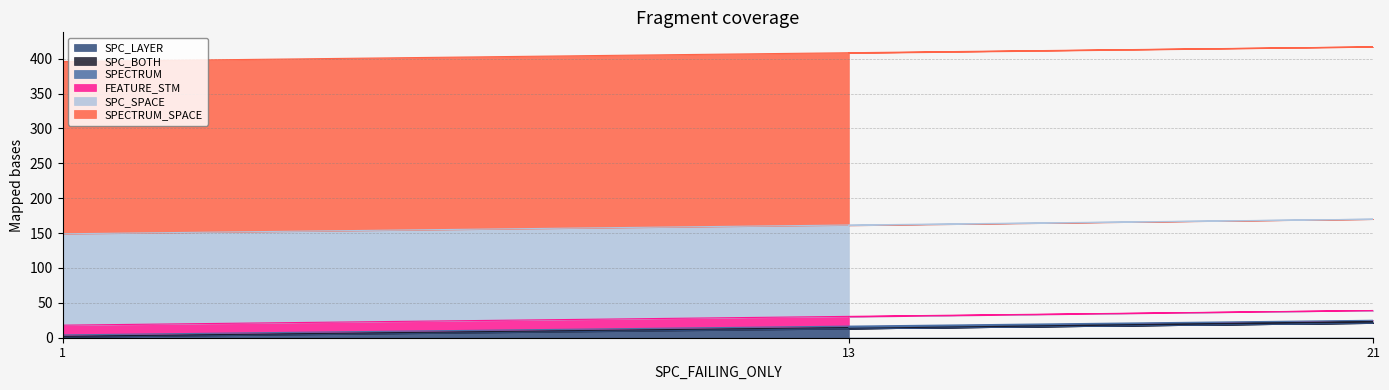

The SPC_LAYER series shows 21 at 21. True or false?

True